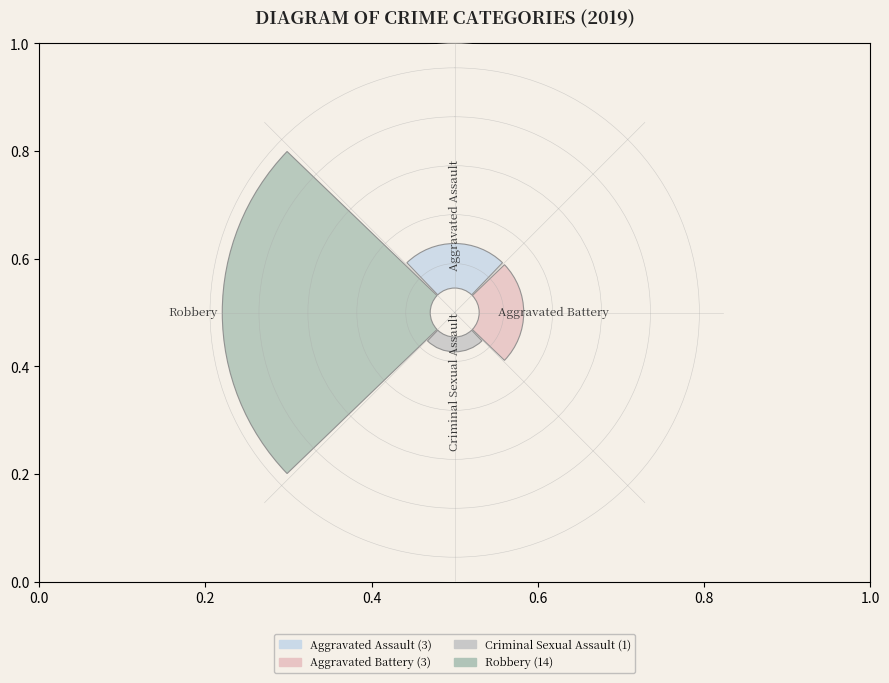

What is the majority slice?

Robbery